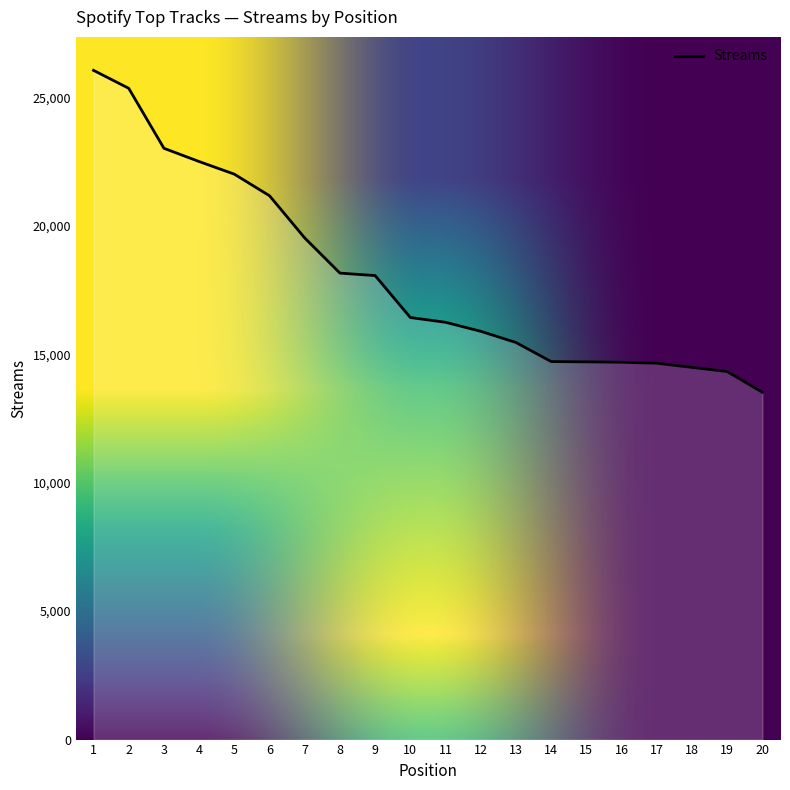

Where does the data first go above 16429?

1